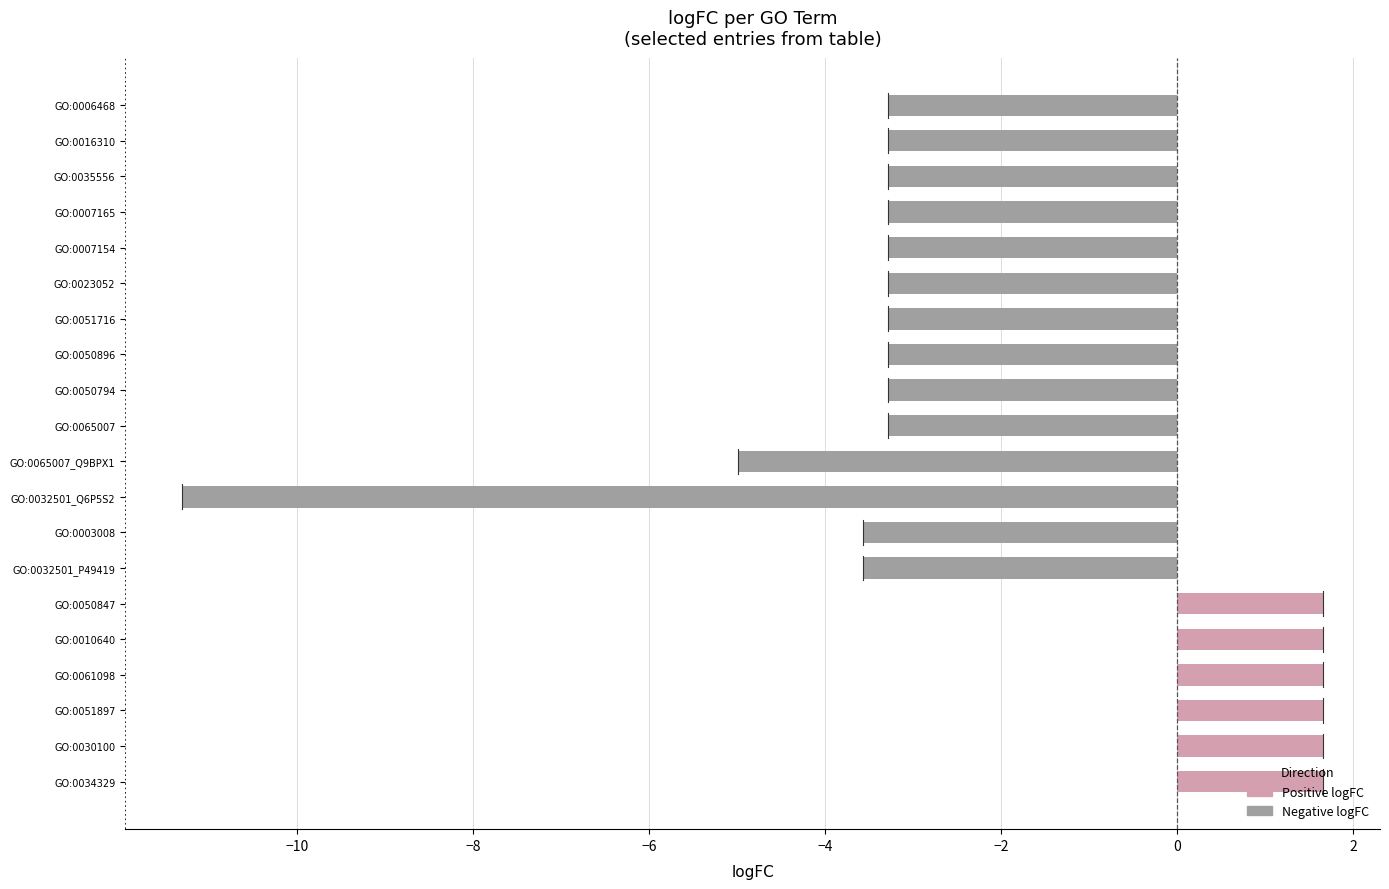

Is it true that the value at GO:0032501_Q6P5S2 is -15.8?

False